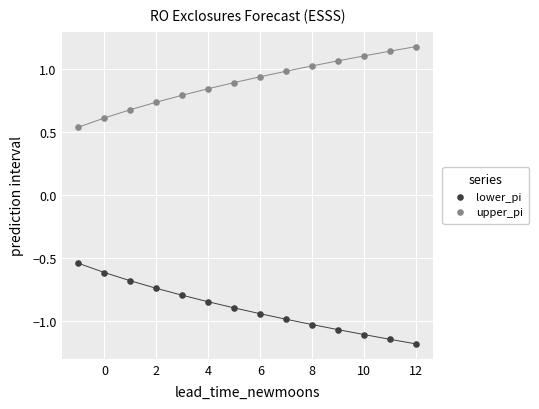

What is the X range (max minus min) for the scatter plot?

13.0